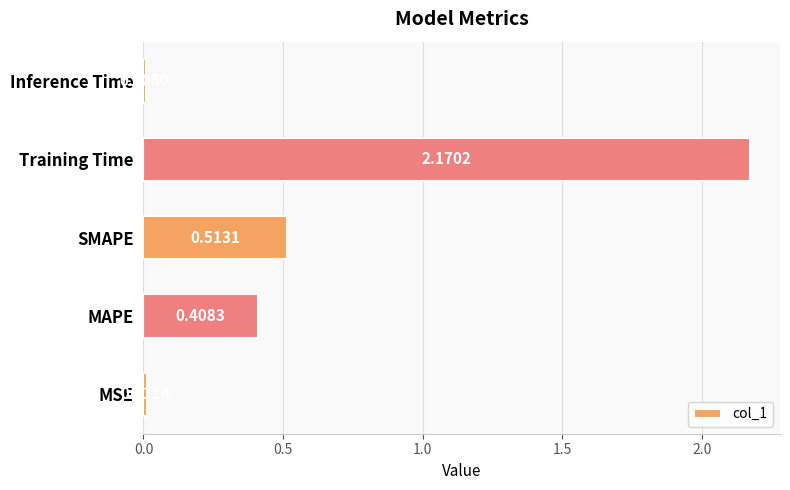

List the labels in order of value, largest first.

Training Time, SMAPE, MAPE, MSE, Inference Time